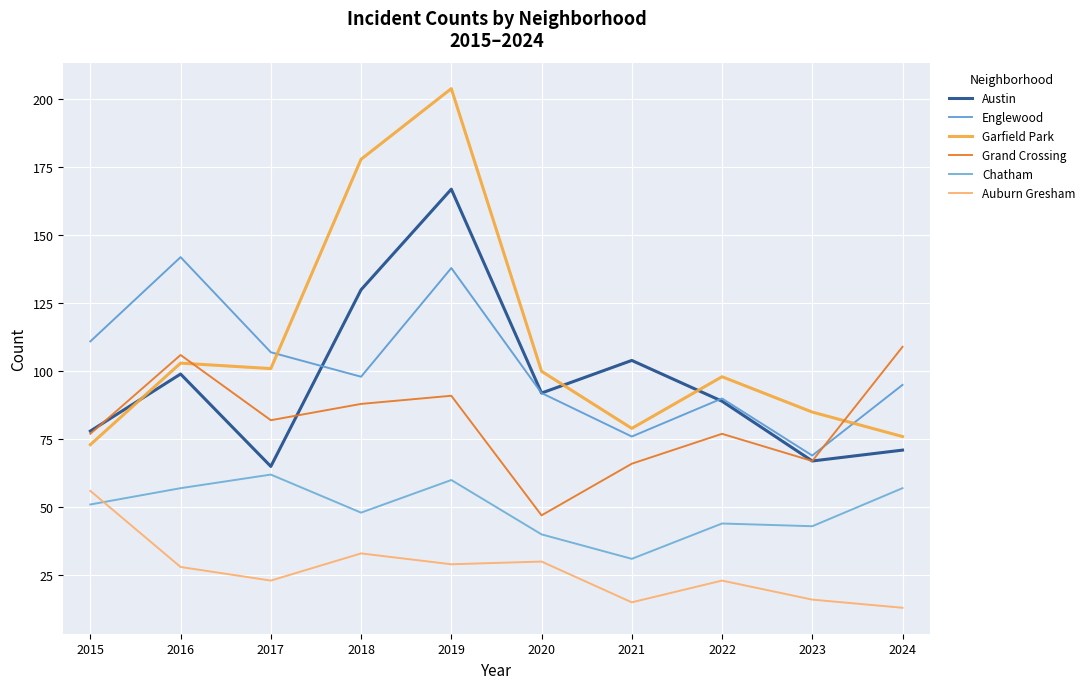

What is the difference between the highest and lowest values at 2024?

96